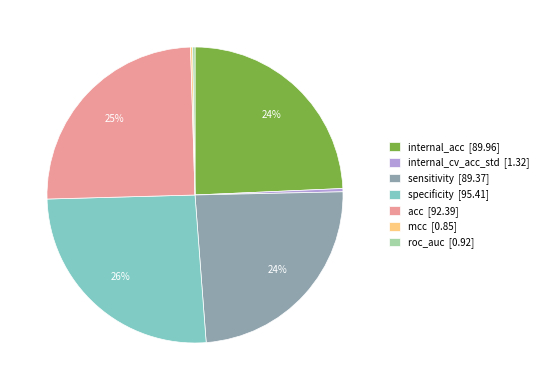

What is the largest slice in the pie chart?

specificity